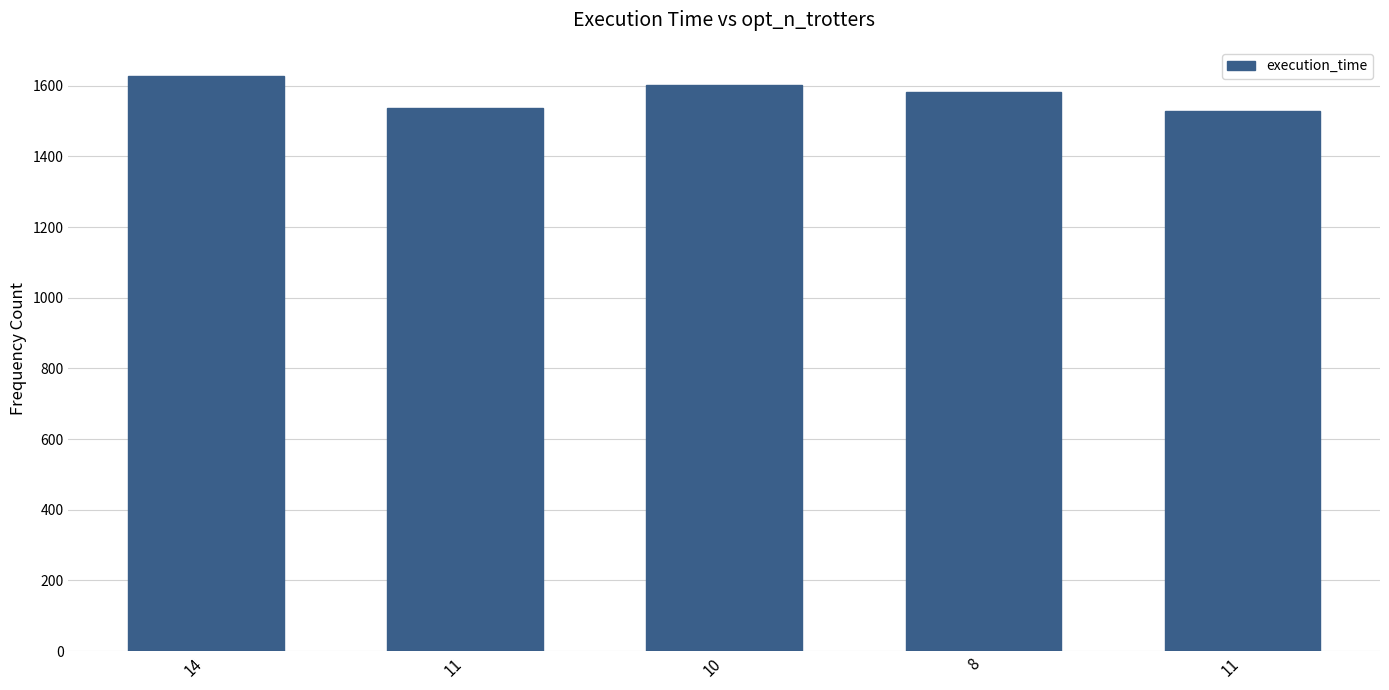

Approximately how many times larger is the value at 8 compared to 11?

1.0